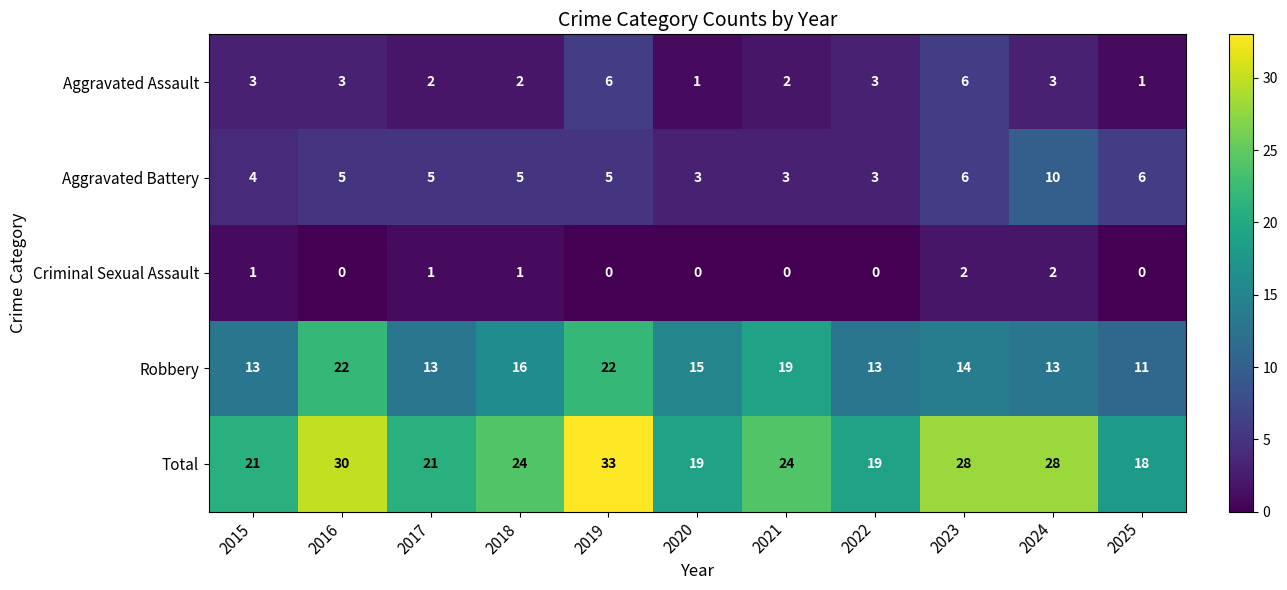

The Aggravated Battery series shows 7 at 2018. True or false?

False